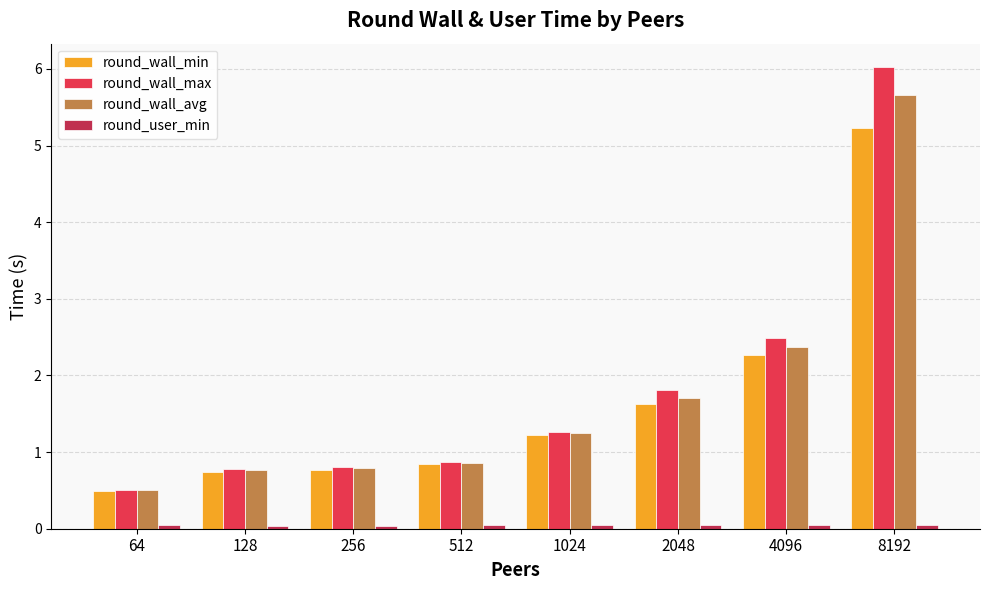

What is the sum of all round_wall_avg values?

13.9